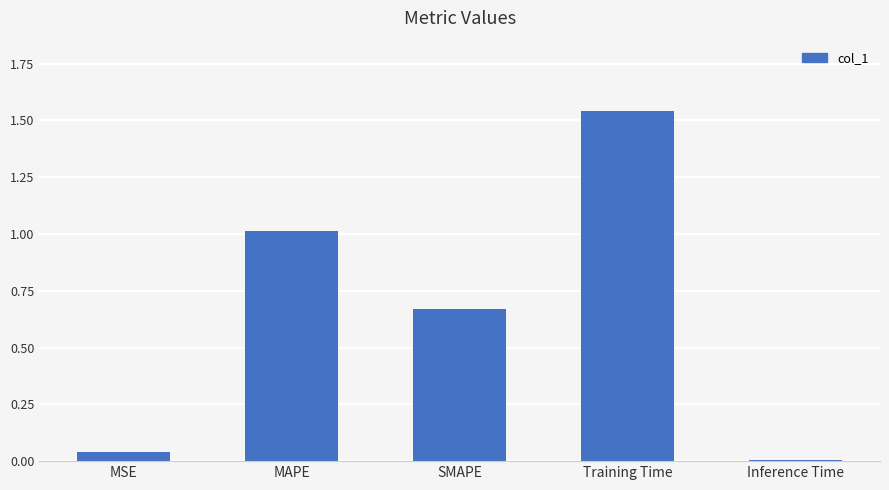

The value at SMAPE is 0.3. True or false?

False